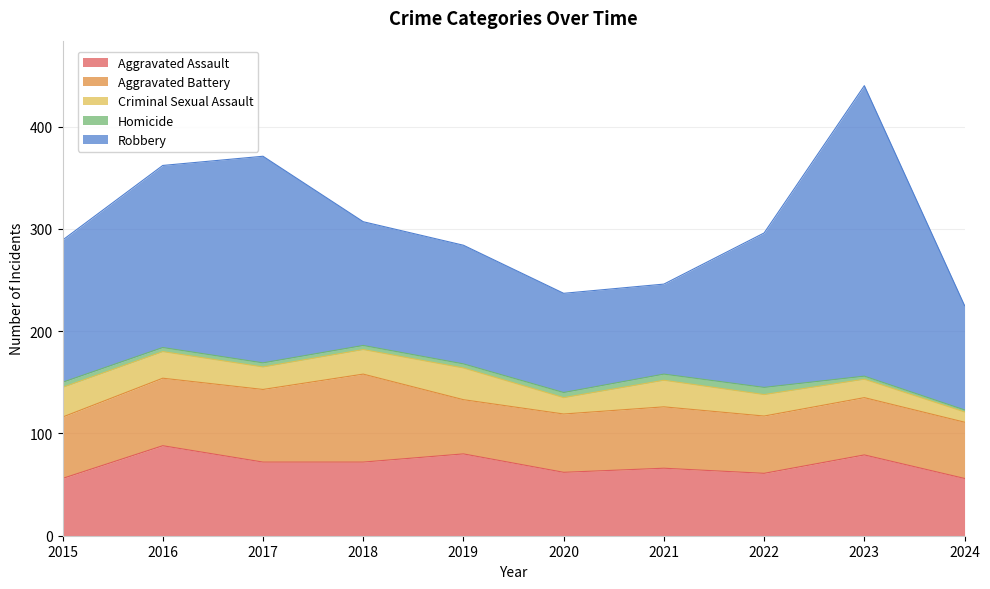

Which series has the largest range (max minus min)?

Robbery